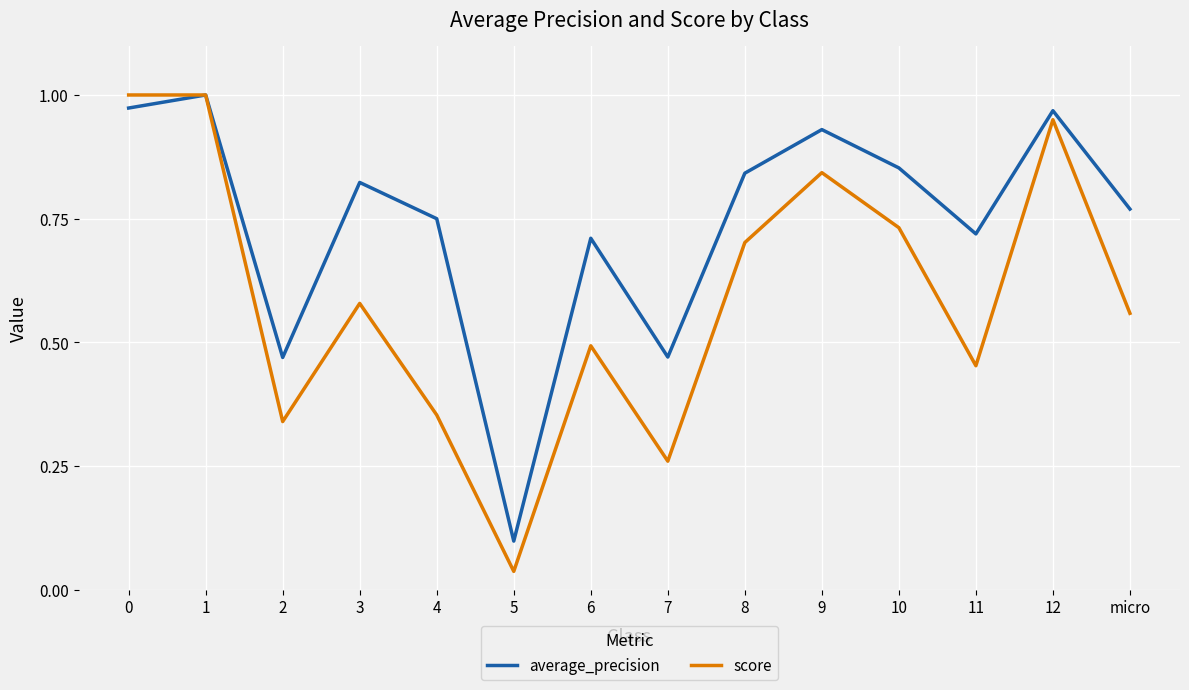

Which series has the largest total across all categories?

average_precision